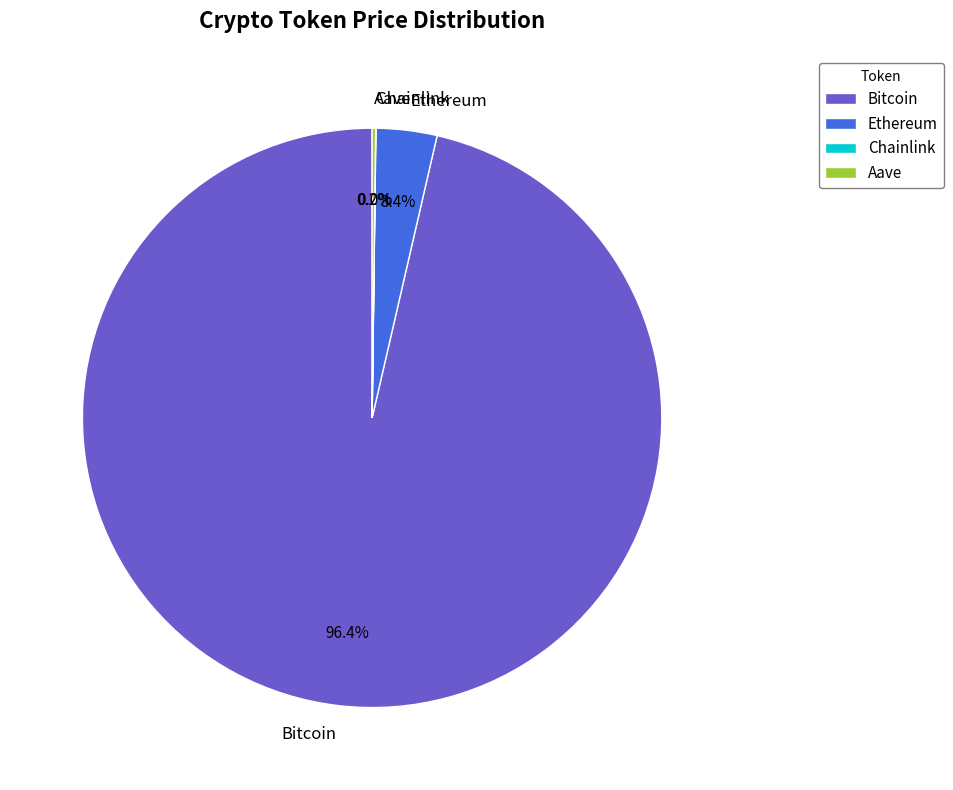

What is the majority slice?

Bitcoin